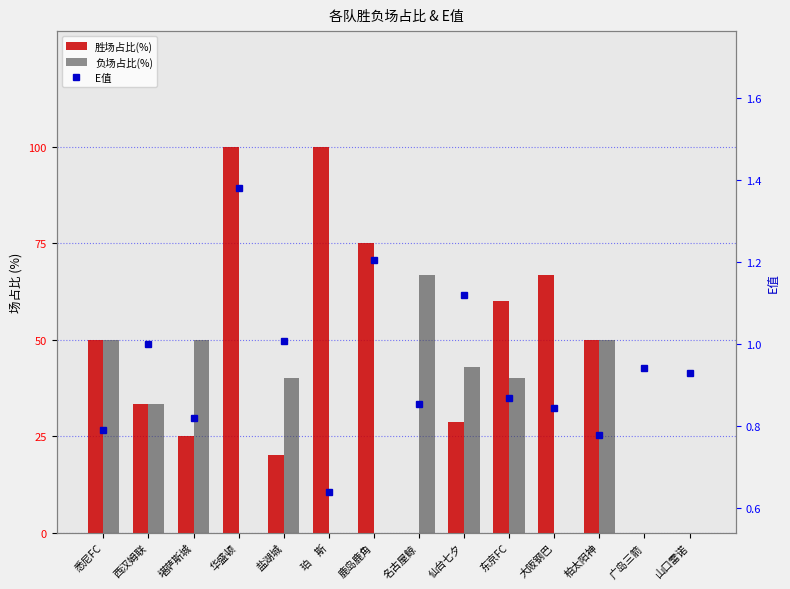

What is the total value across all series at 山口雷诺?

0.9